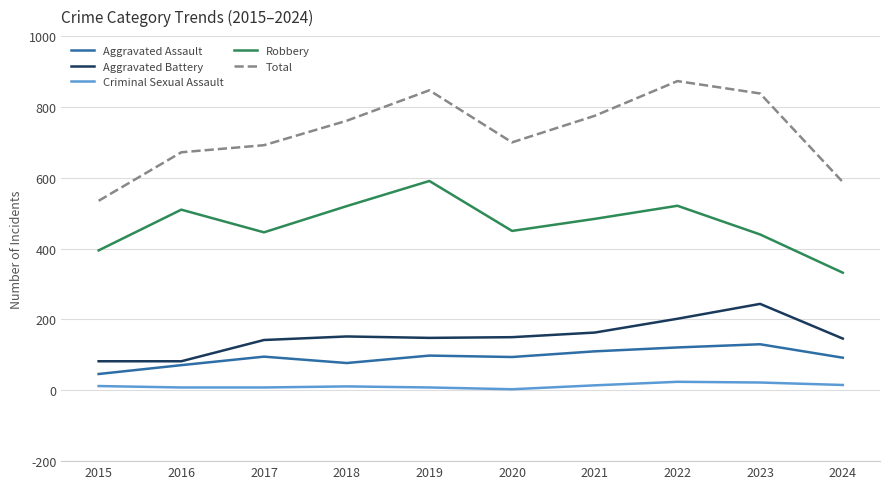

What is the total value across all series at 2017?

1383